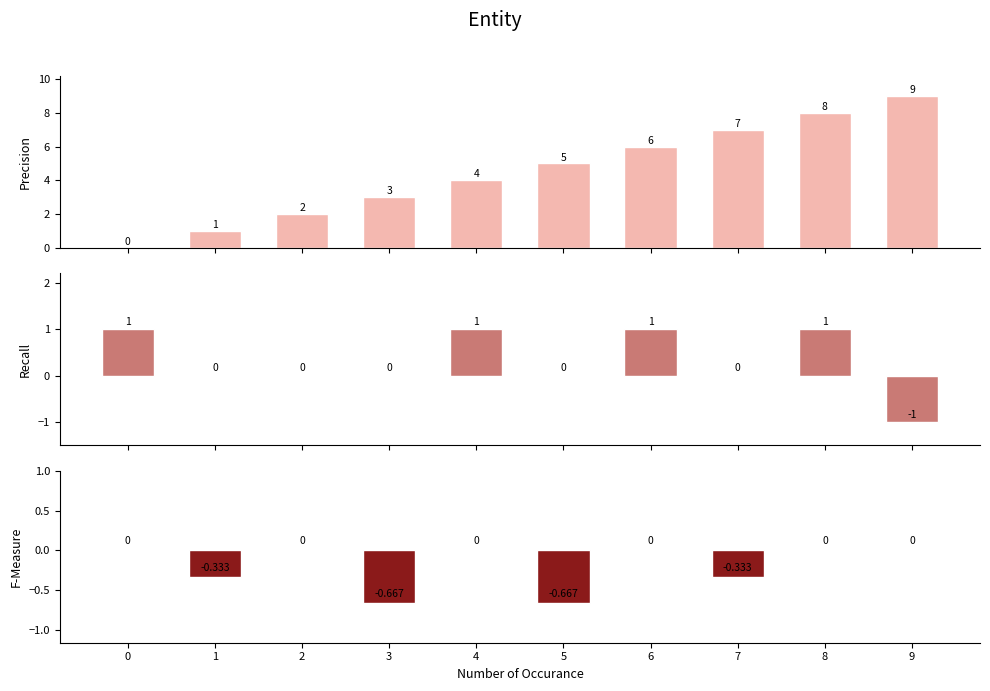

Is the value of col_0 at 1 greater than the value of Volume_m3 at 8?

Yes